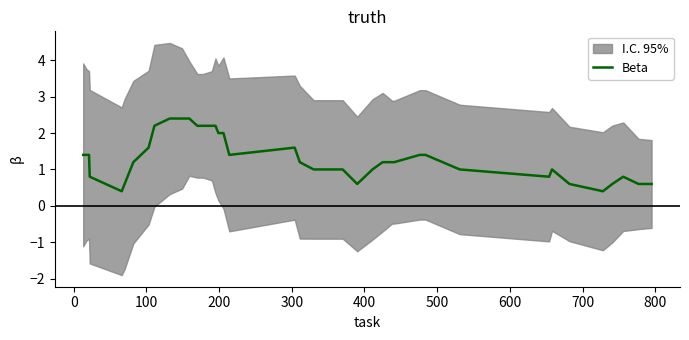

What is the highest value of the Beta series?

2.4